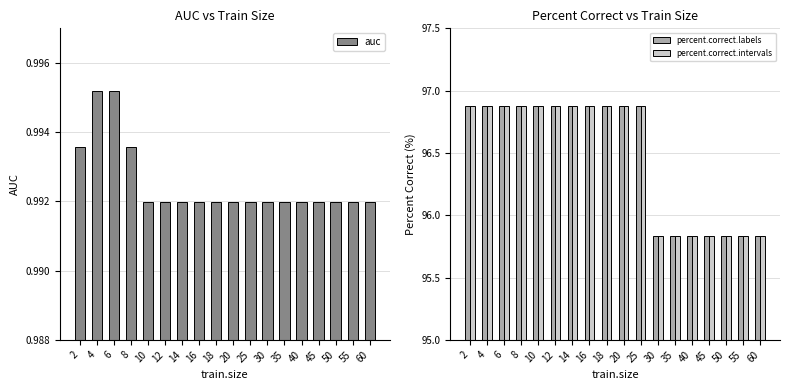

List the labels in order of percent.correct.labels value, smallest first.

30, 35, 40, 45, 50, 55, 60, 2, 4, 6, 8, 10, 12, 14, 16, 18, 20, 25